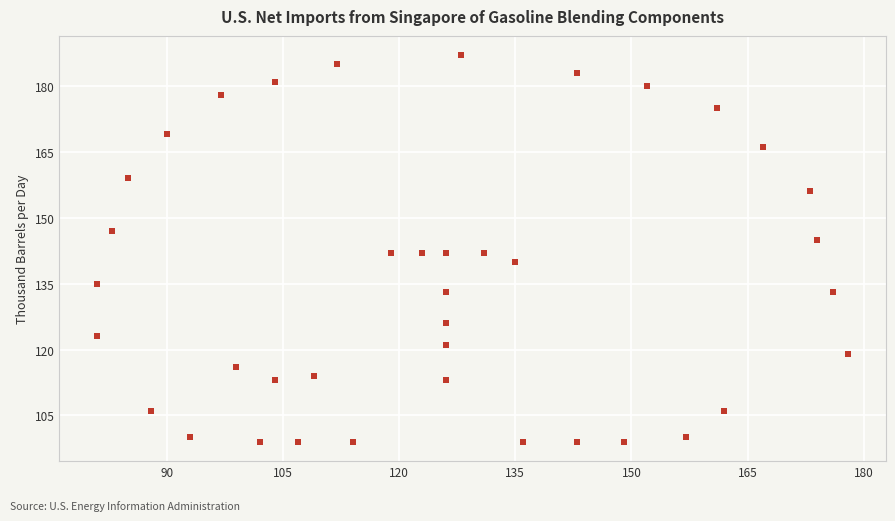

What is the range of Y values (max minus min)?

88